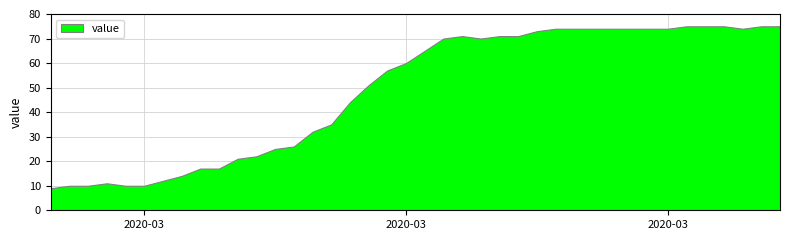

What is the change in value from 10 to 23?

+49